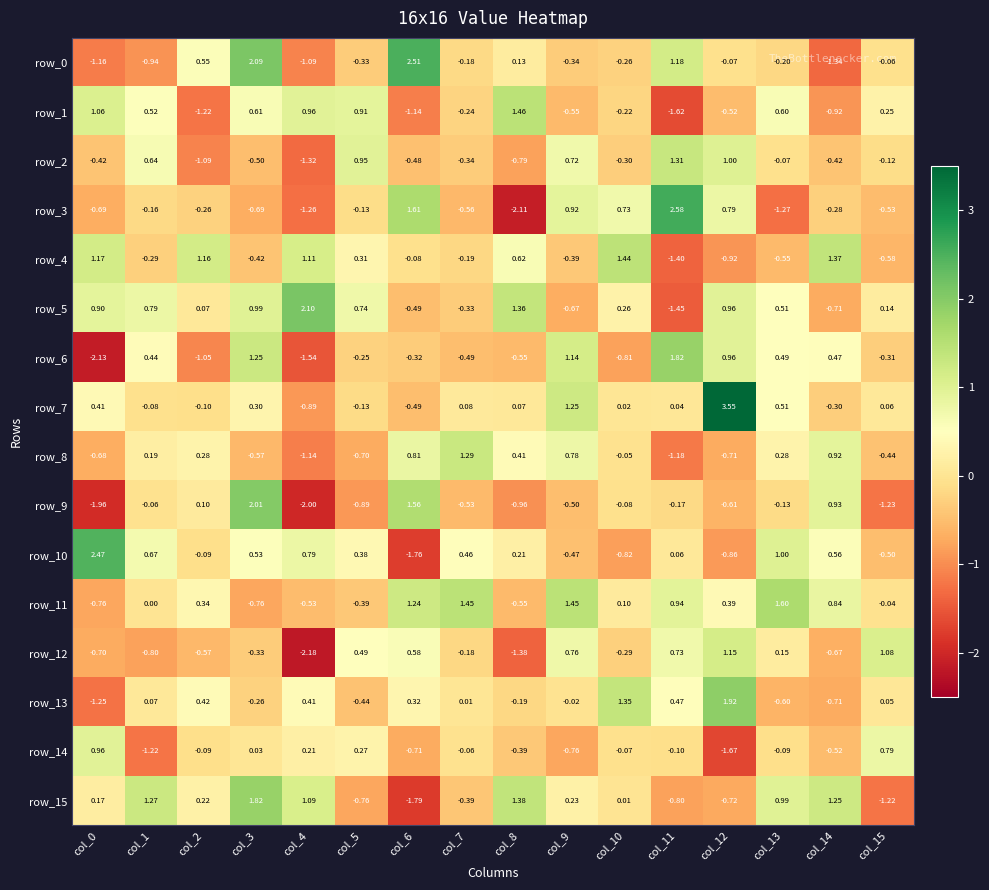

Is the value of row_7 at col_1 greater than the value of row_9 at col_1?

No